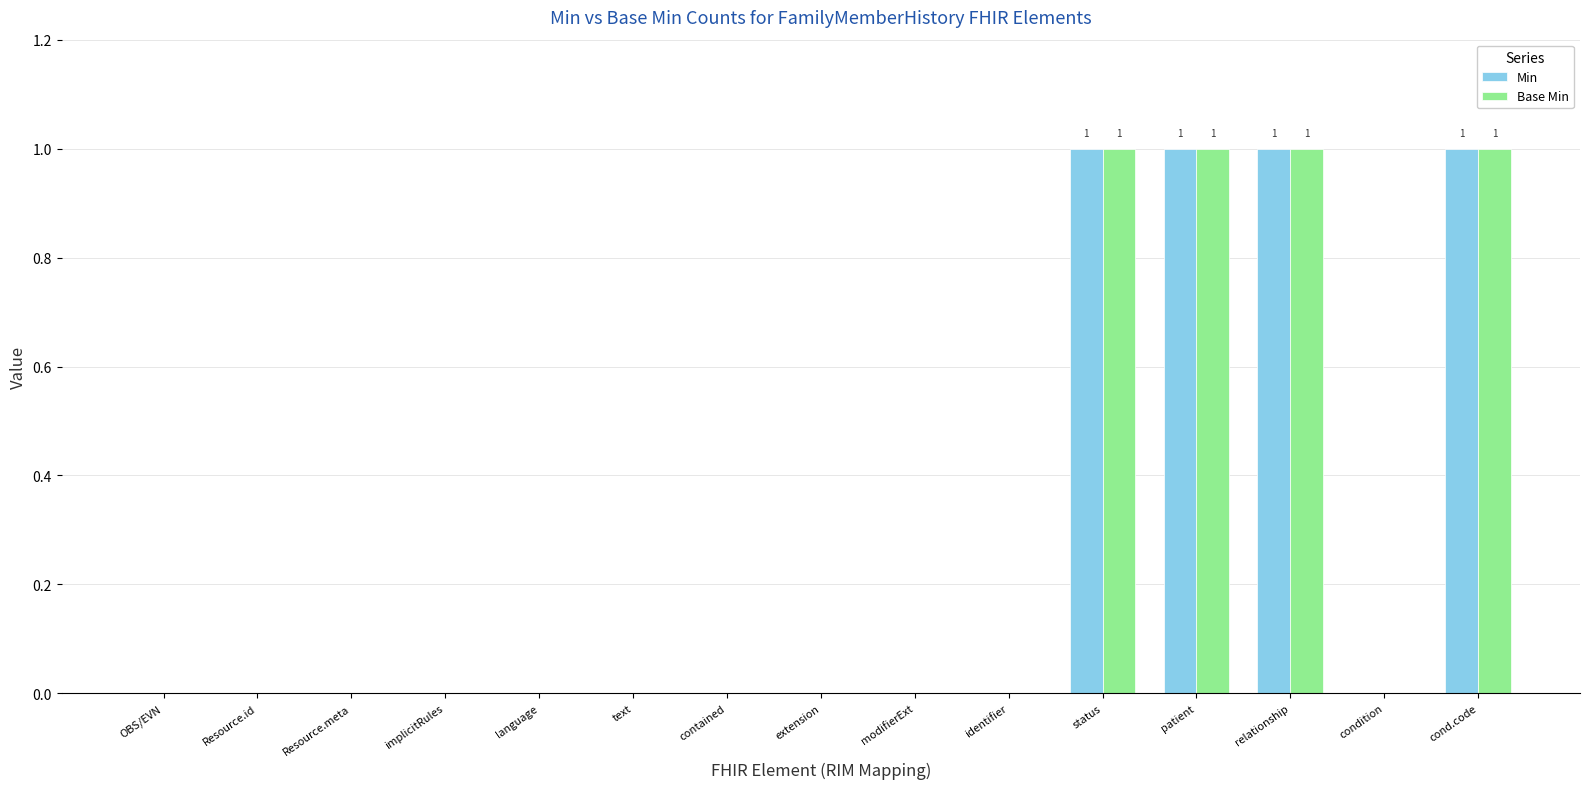

Is it true that Min equals 1 at extension?

False